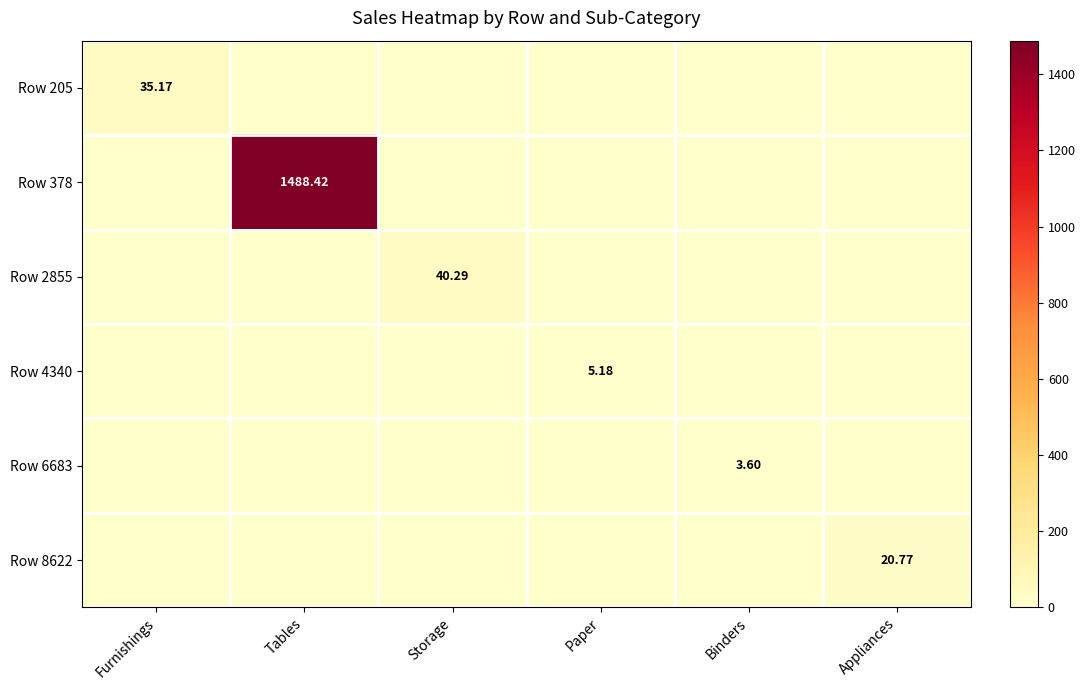

Between Tables and Paper, which series saw the biggest shift?

Row 378